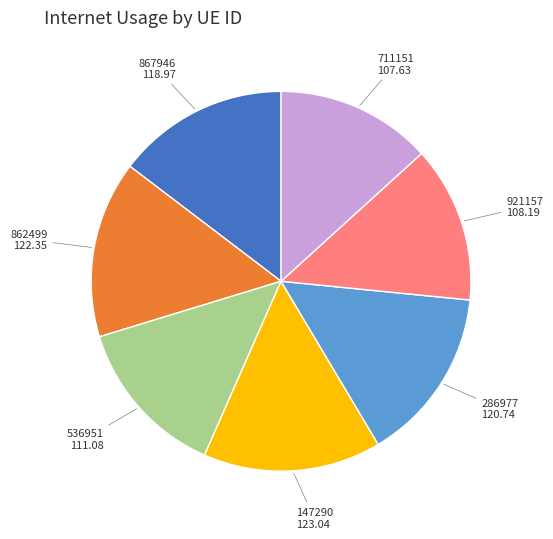

Do 921157 and 147290 together represent more than half of the pie?

No